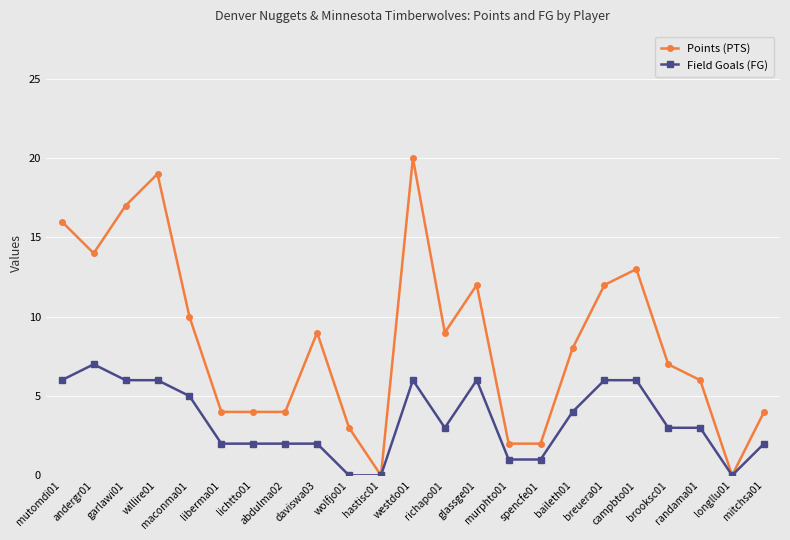

List the series in order of their overall mean, highest first.

Points (PTS), Field Goals (FG)